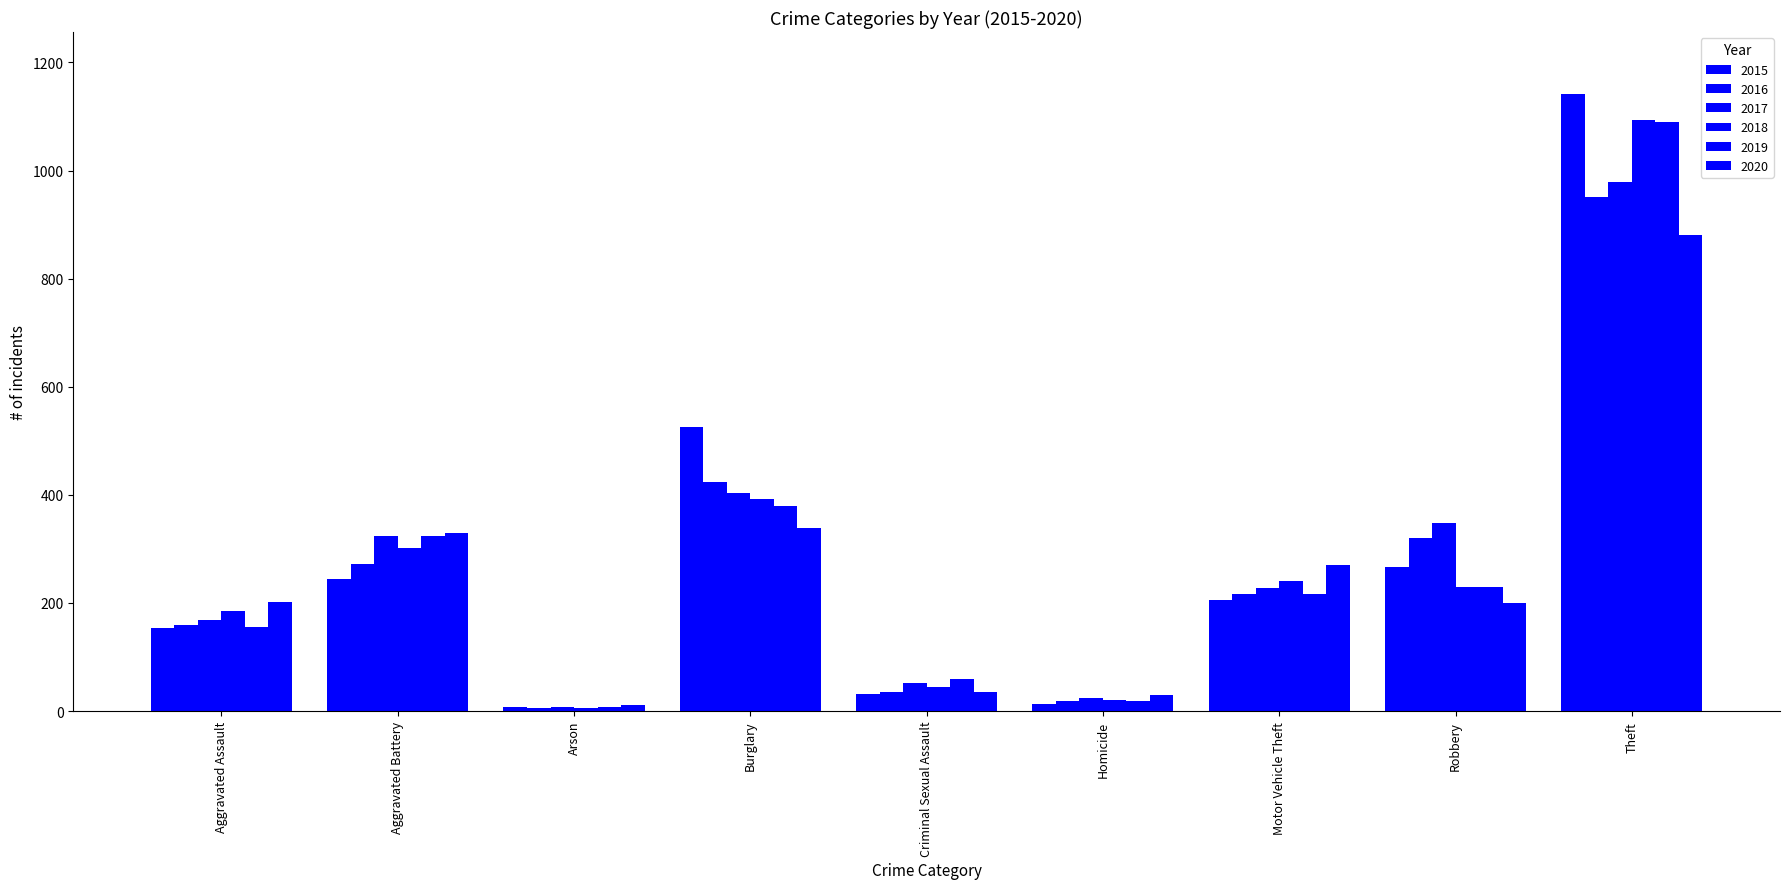

What is the value of the 2020 bar at the 9th from the left?

881